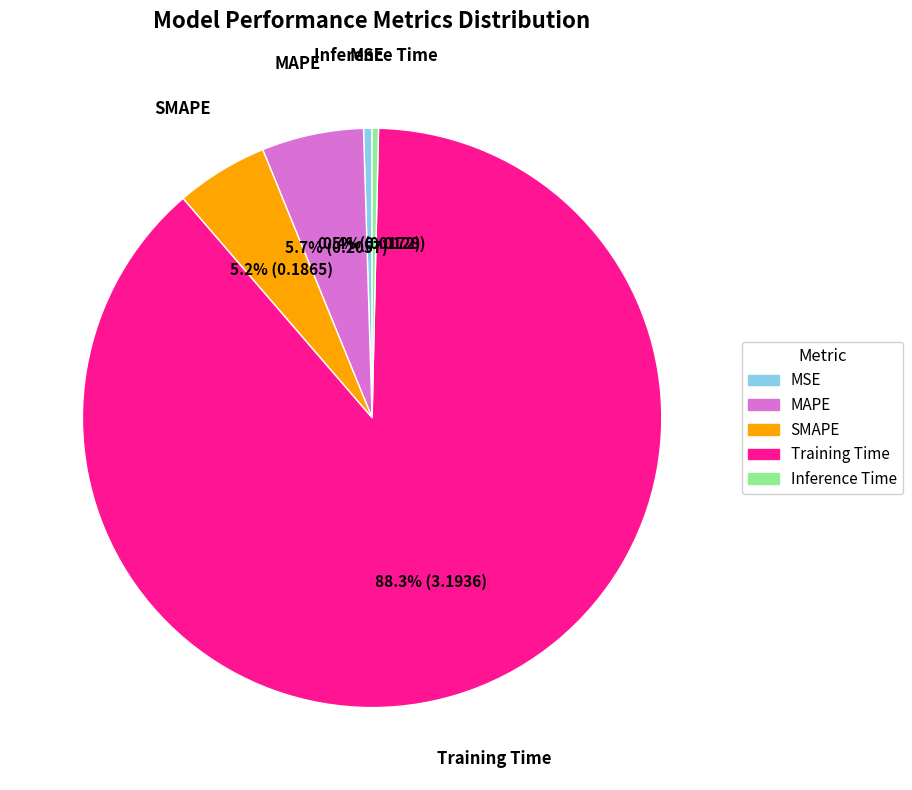

Does any single category account for the majority?

Yes